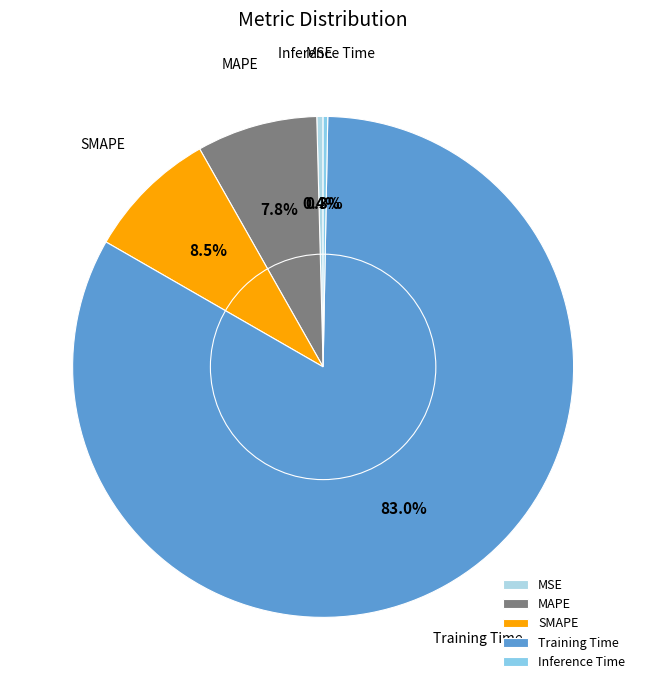

What percentage is NOT represented by Training Time?

17.0%